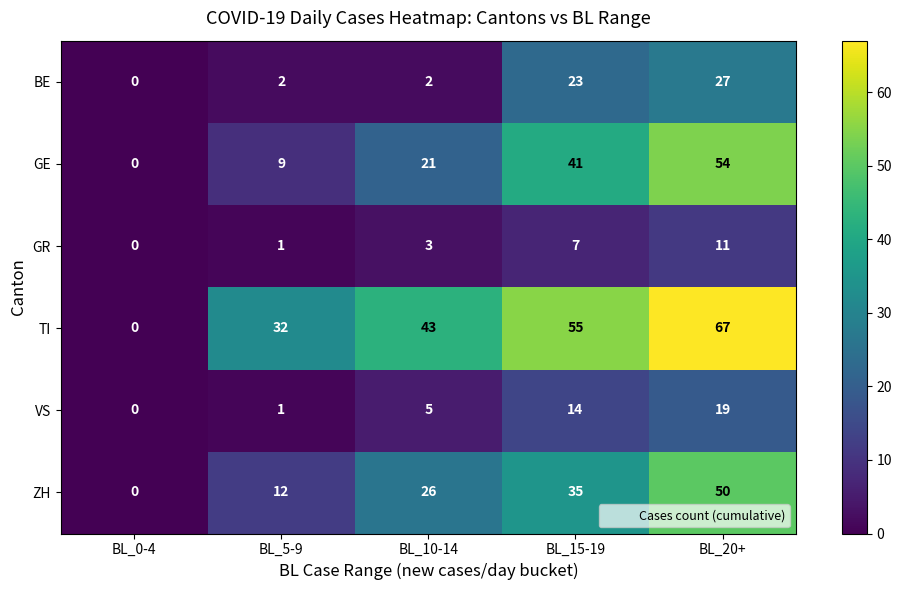

Read the ZH value at BL_5-9, to the nearest 10.

10